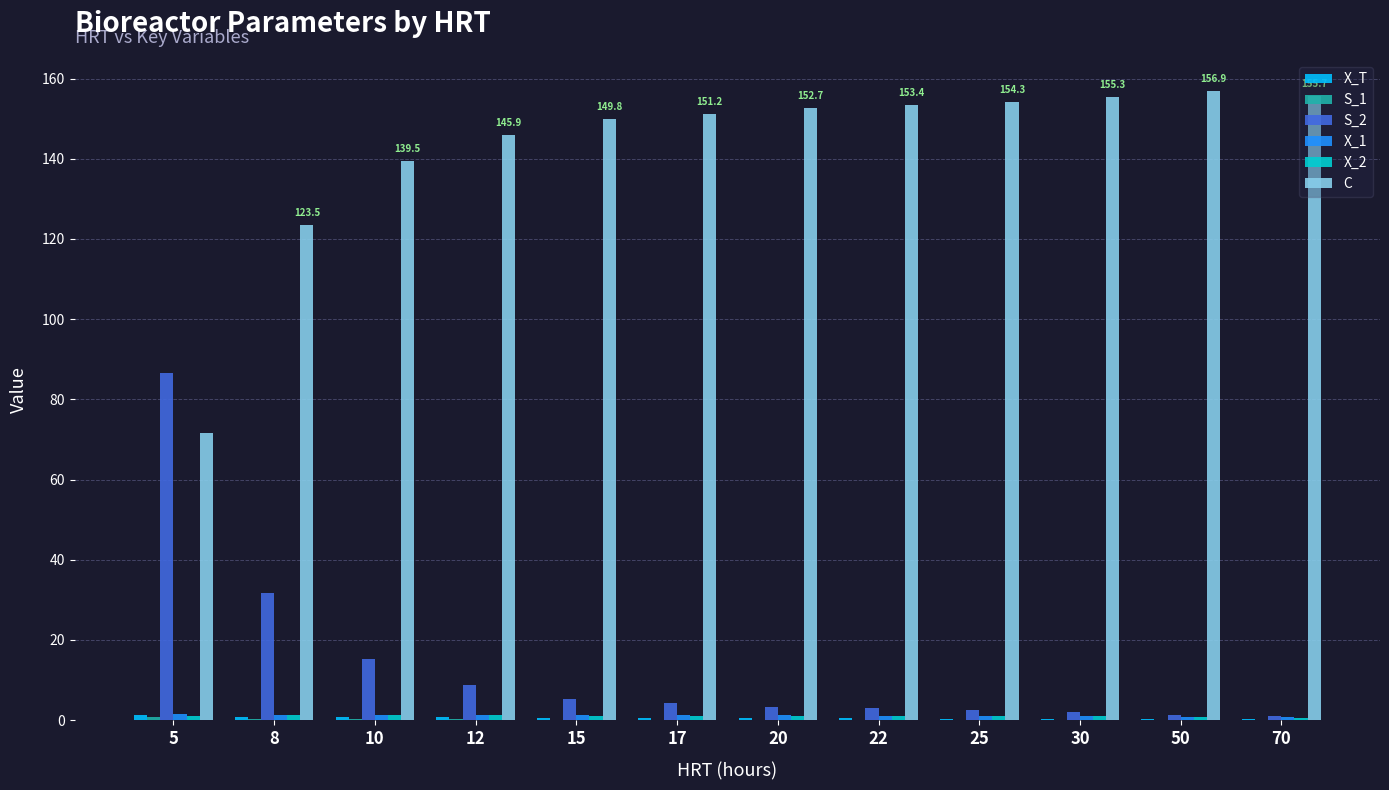

Which series has the largest total across all categories?

C